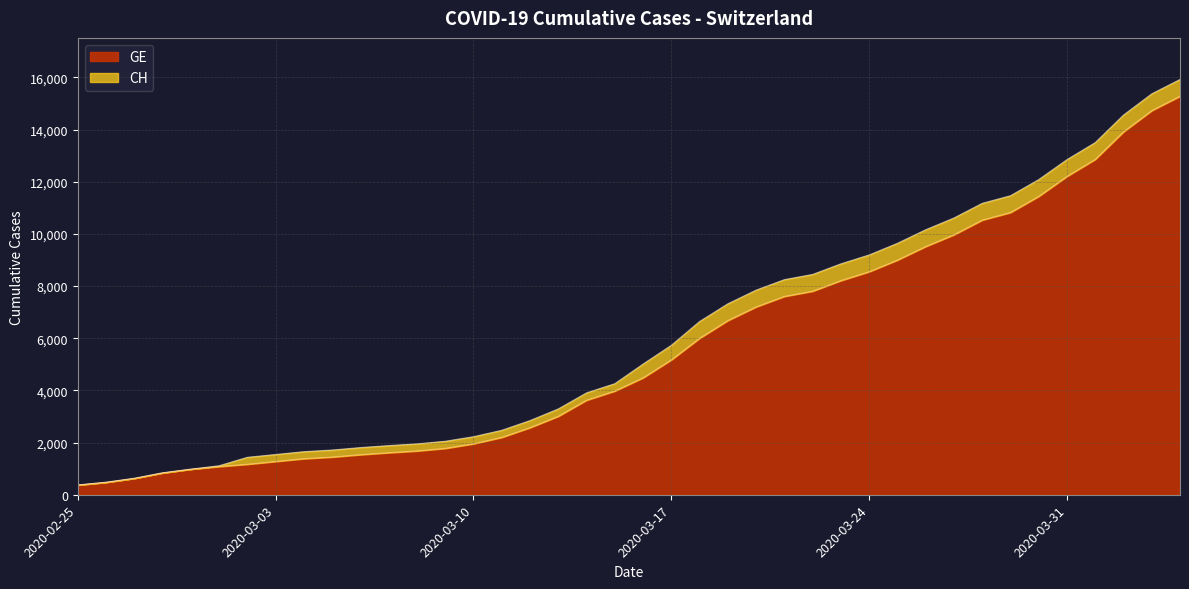

True or false: CH and GE cross at least once.

False